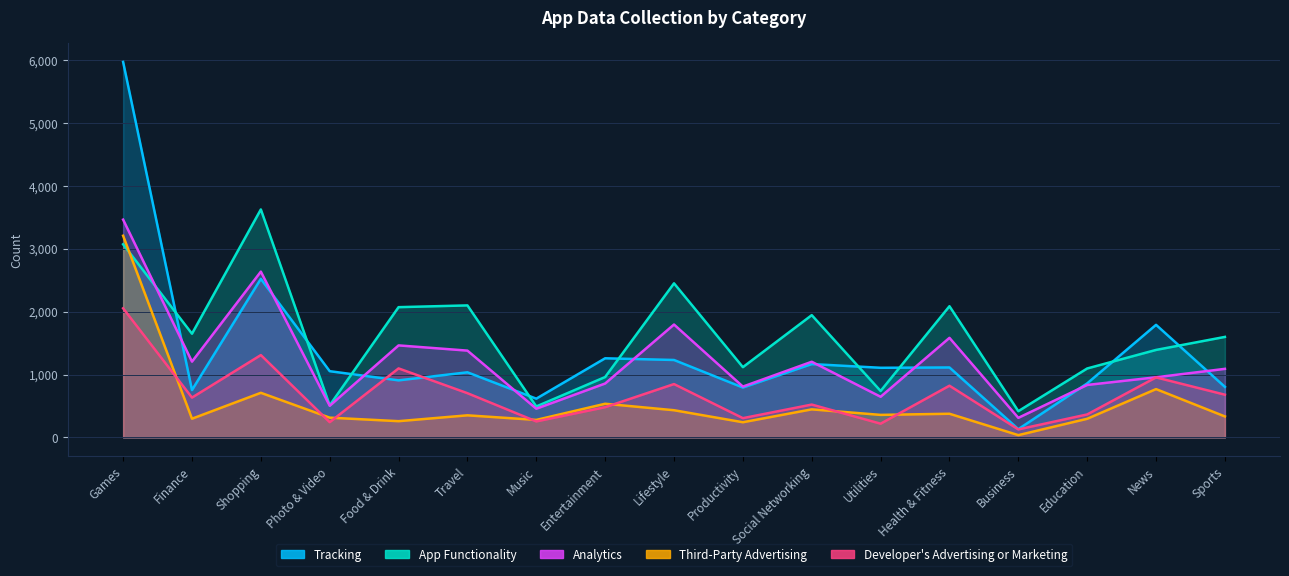

What is the maximum value shown in the chart?

5972